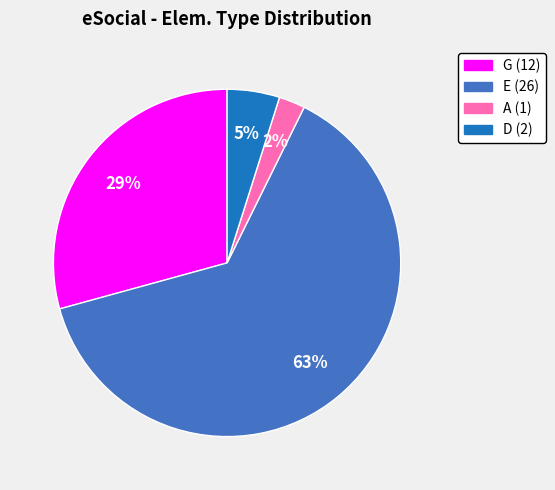

Is there a majority slice in this chart?

Yes